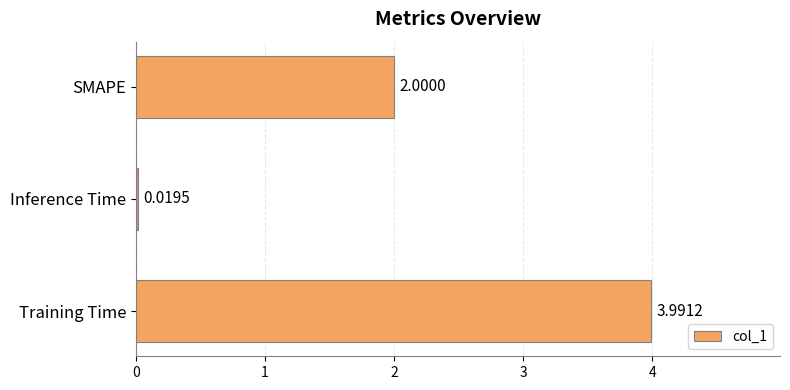

What is the difference between the values at Training Time and Inference Time?

4.0